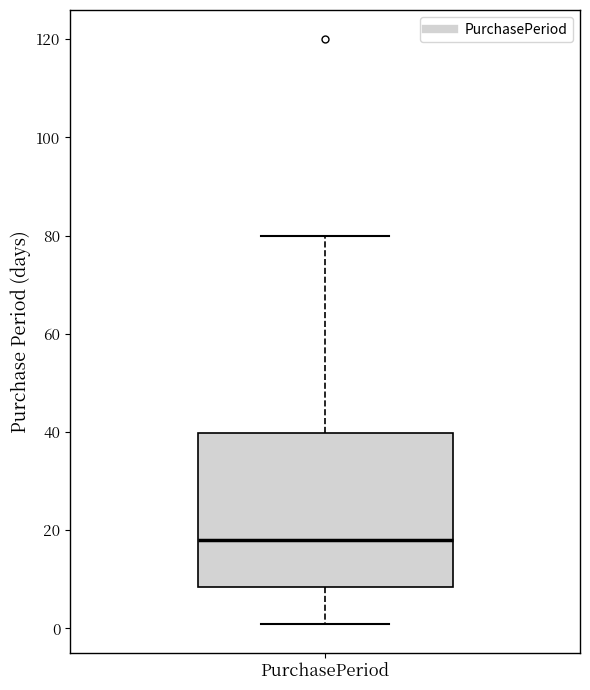

Where is the lower edge of the box for PurchasePeriod on the y-axis? The values are not printed on the chart, so give them approximately, as read against the axis.

8